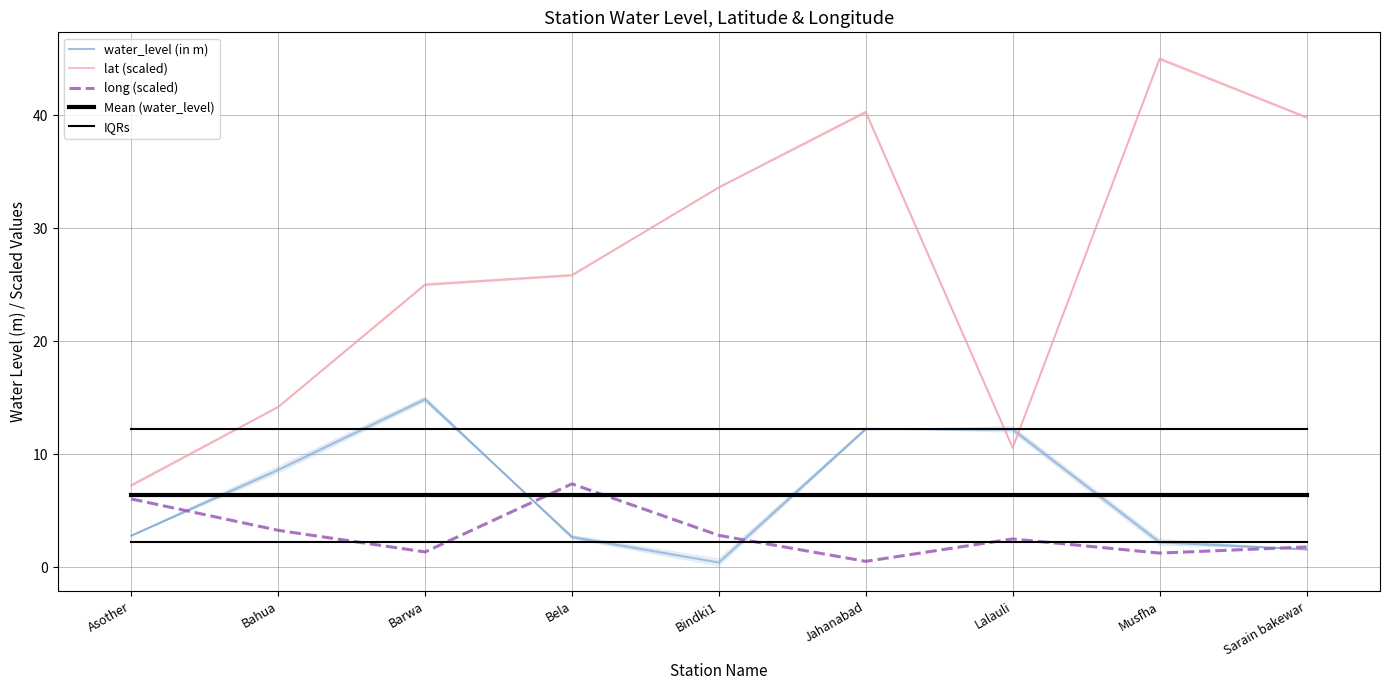

What is the label of the 8th point from the left?

Musfha